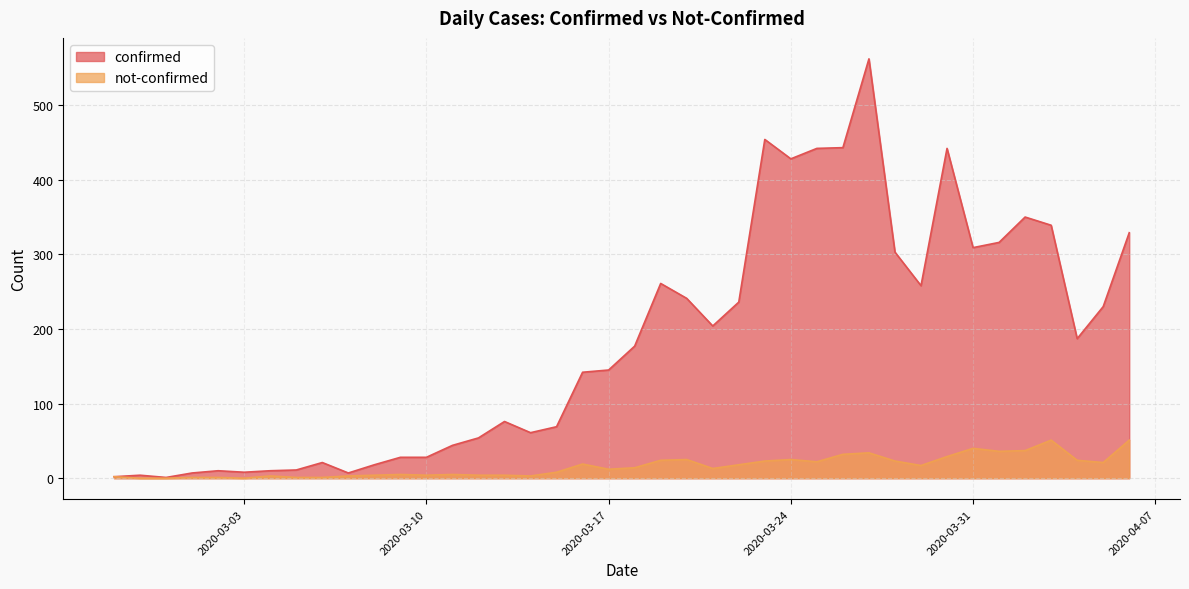

True or false: confirmed and not-confirmed intersect in this chart.

False